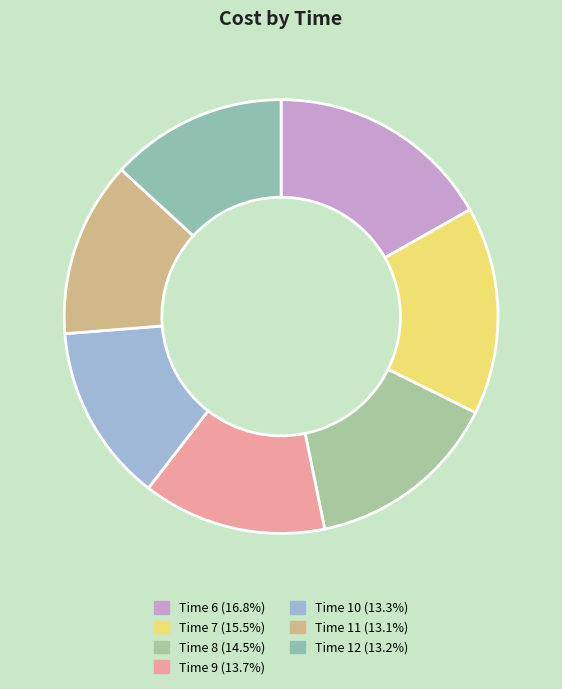

Count the number of slices in the pie.

7